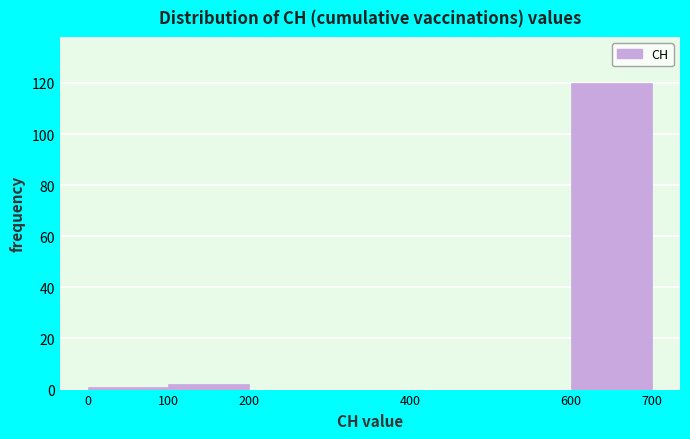

Reading left to right, transcribe this chart: for each bar, give the range it covers on the x-axis and its height. The values are not printed on the chart, so give them approximately, as read against the axis.

0 to 100: under 2
100 to 200: 2
200 to 400: 0
400 to 600: 0
600 to 700: 120